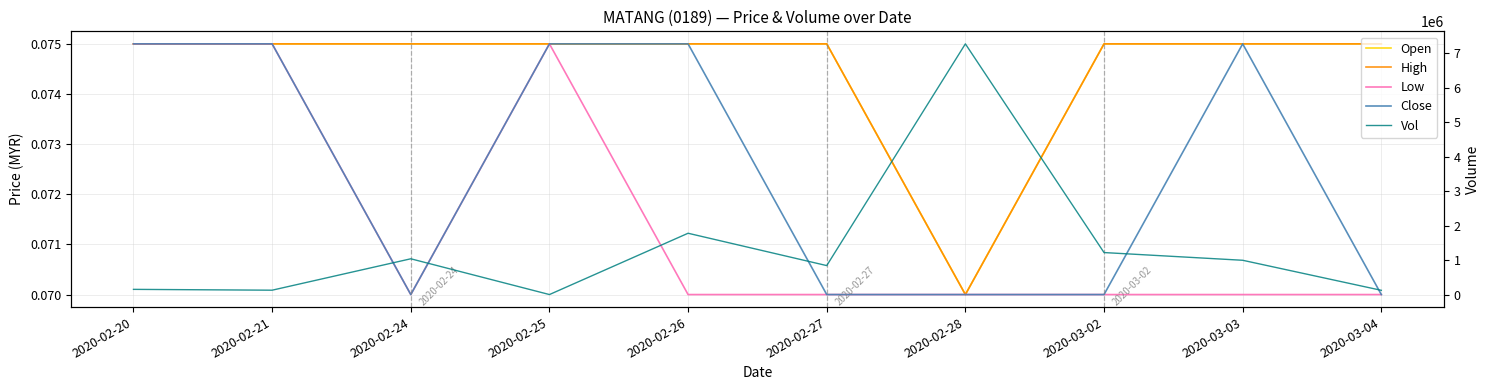

What is the value of the High point at the 3rd from the left?

0.1